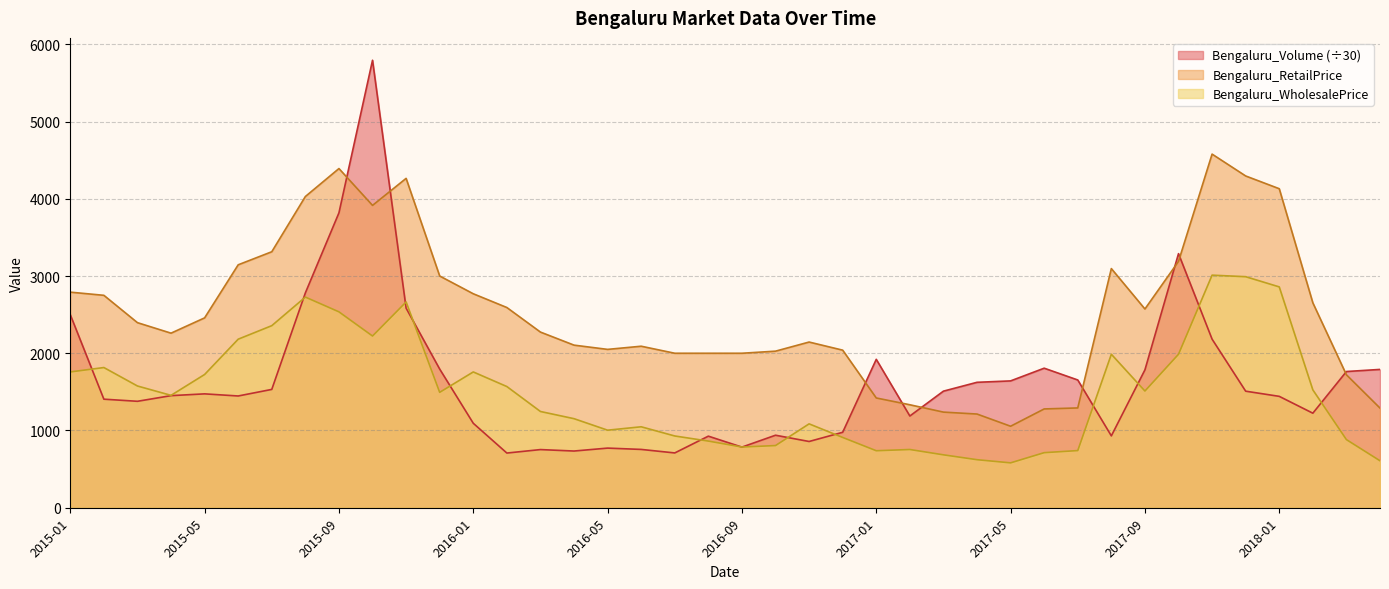

How many interior local valleys does the Bengaluru_Volume series have?

10